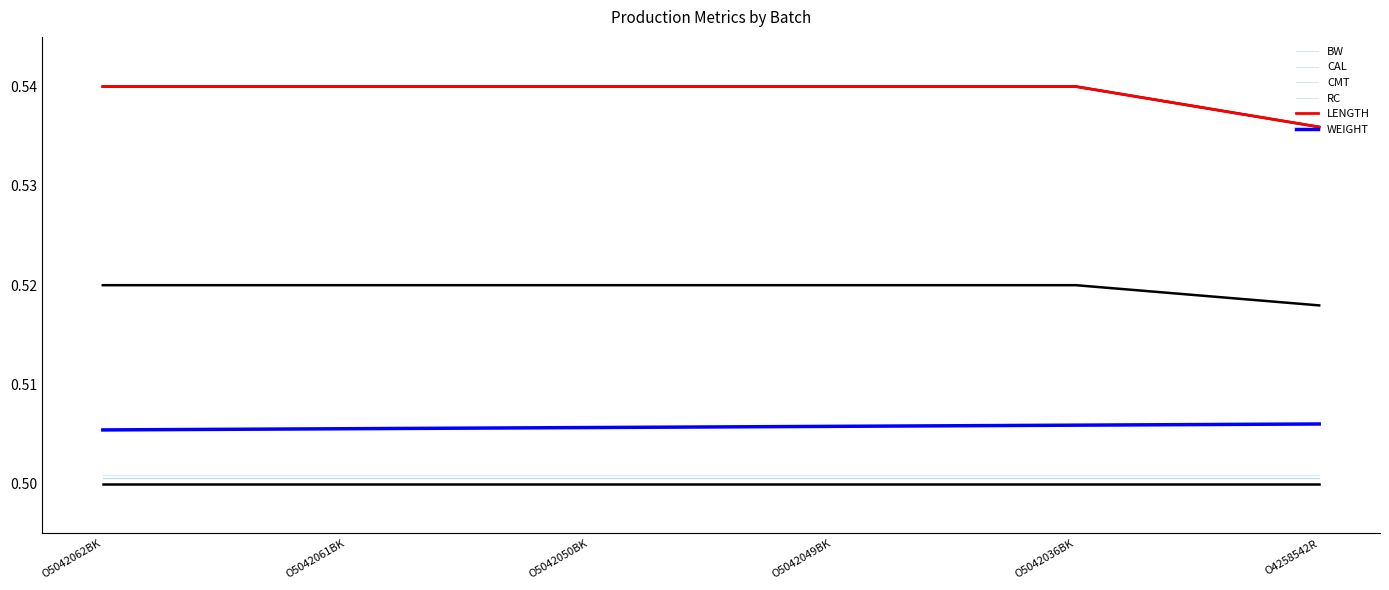

Does the chart display data point markers on the line(s)?

No